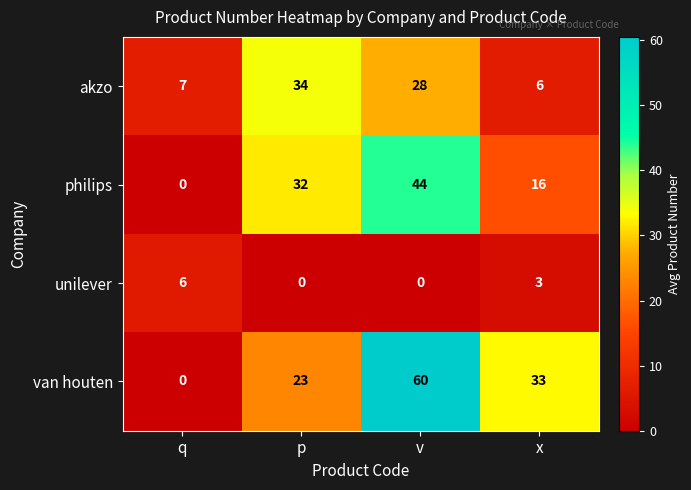

What is the average value of the akzo series?

19